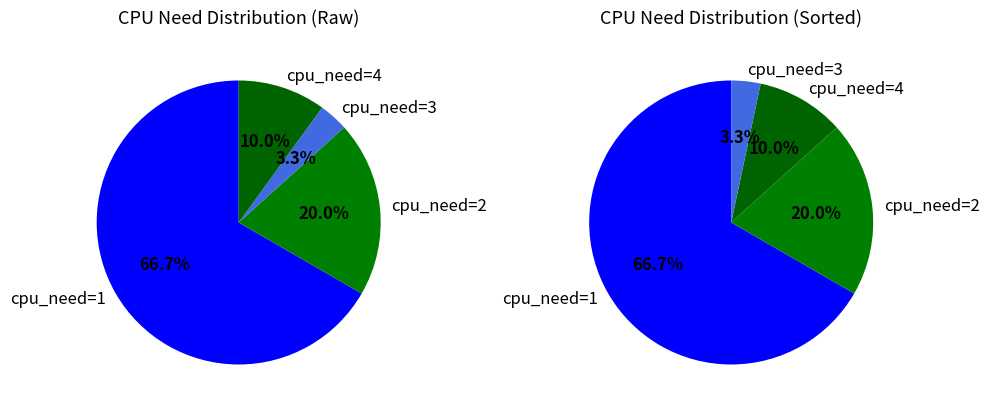

To the nearest percent, what is the average slice percentage?

25%